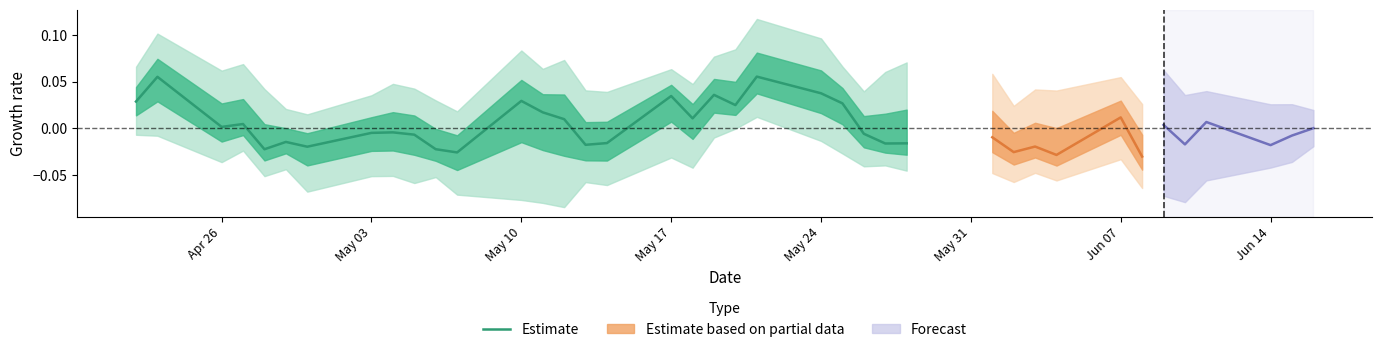

What position from the left is May 17?

4